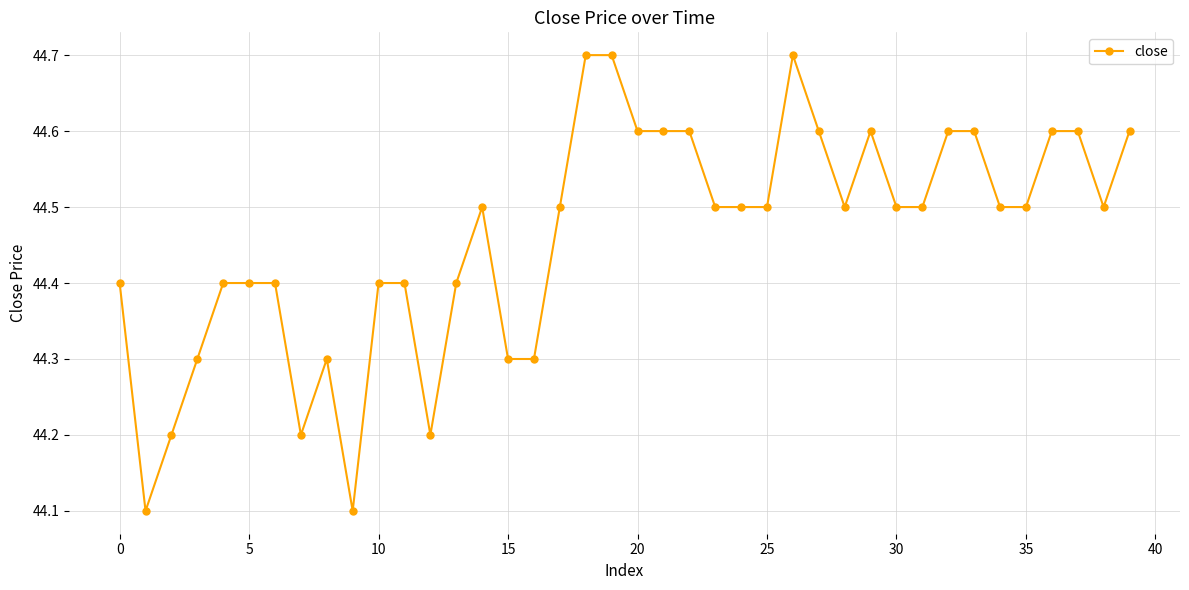

True or false: there are more than 2 points higher than both neighbors.

True